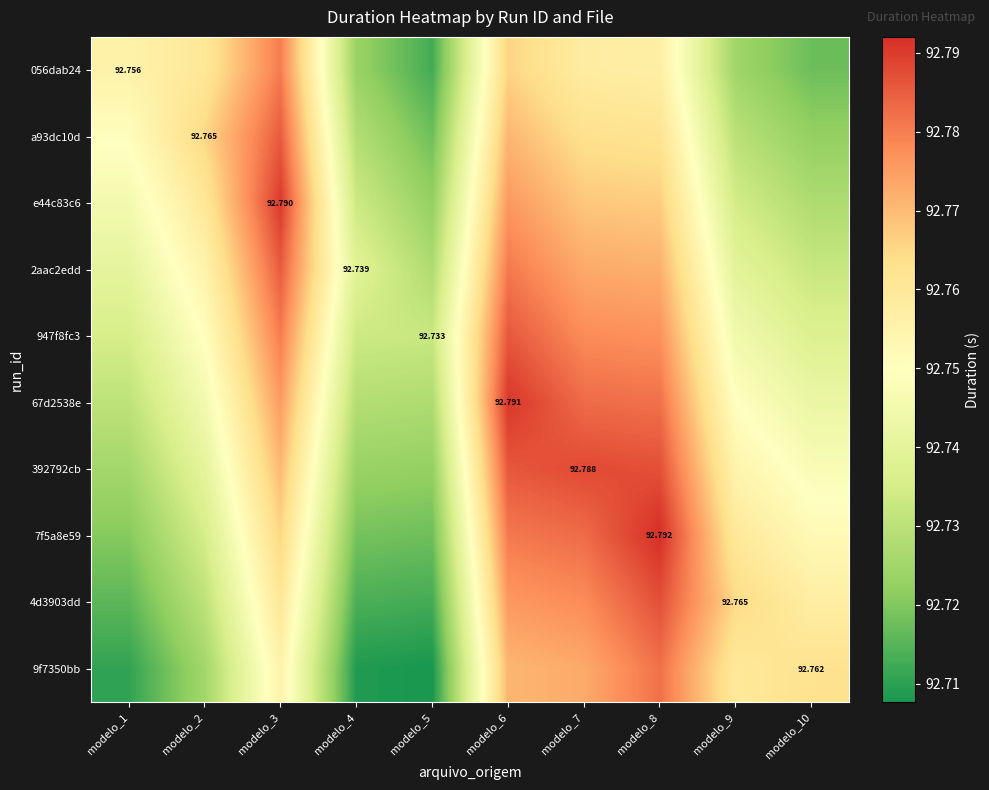

What is the average value of the 9f7350bb series?

92.7